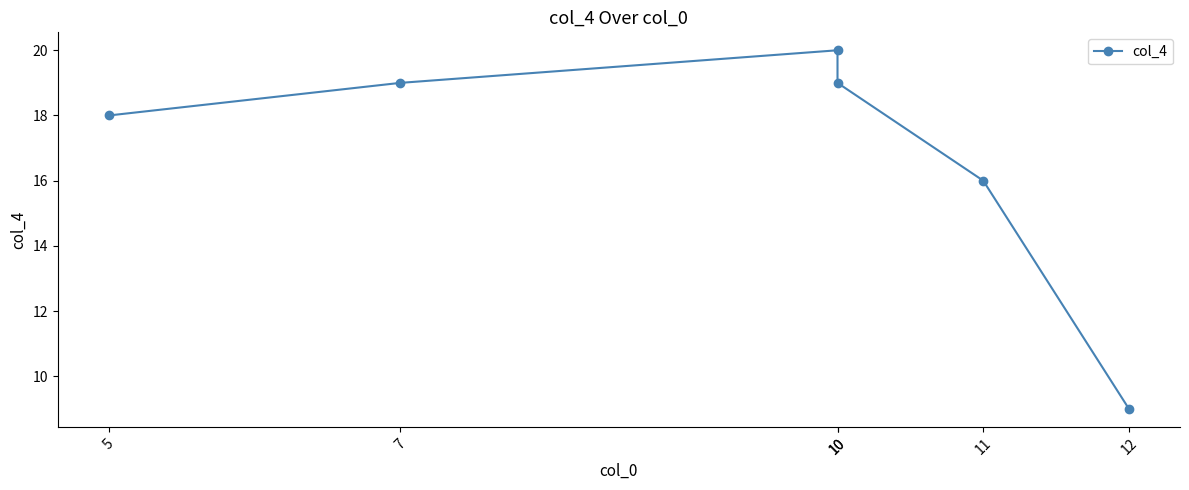

What is the sum of the values at 11 and 10?

35